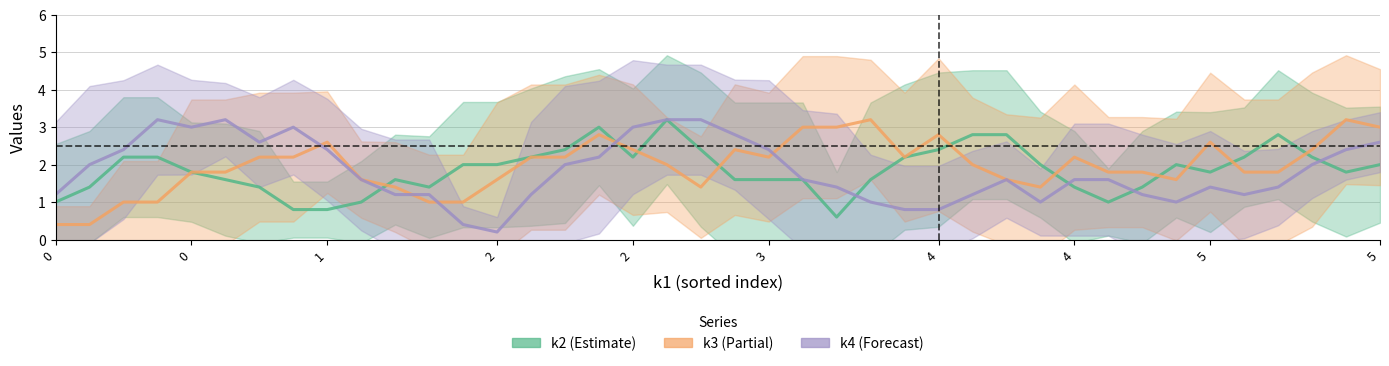

What is the maximum value for k2?

3.2